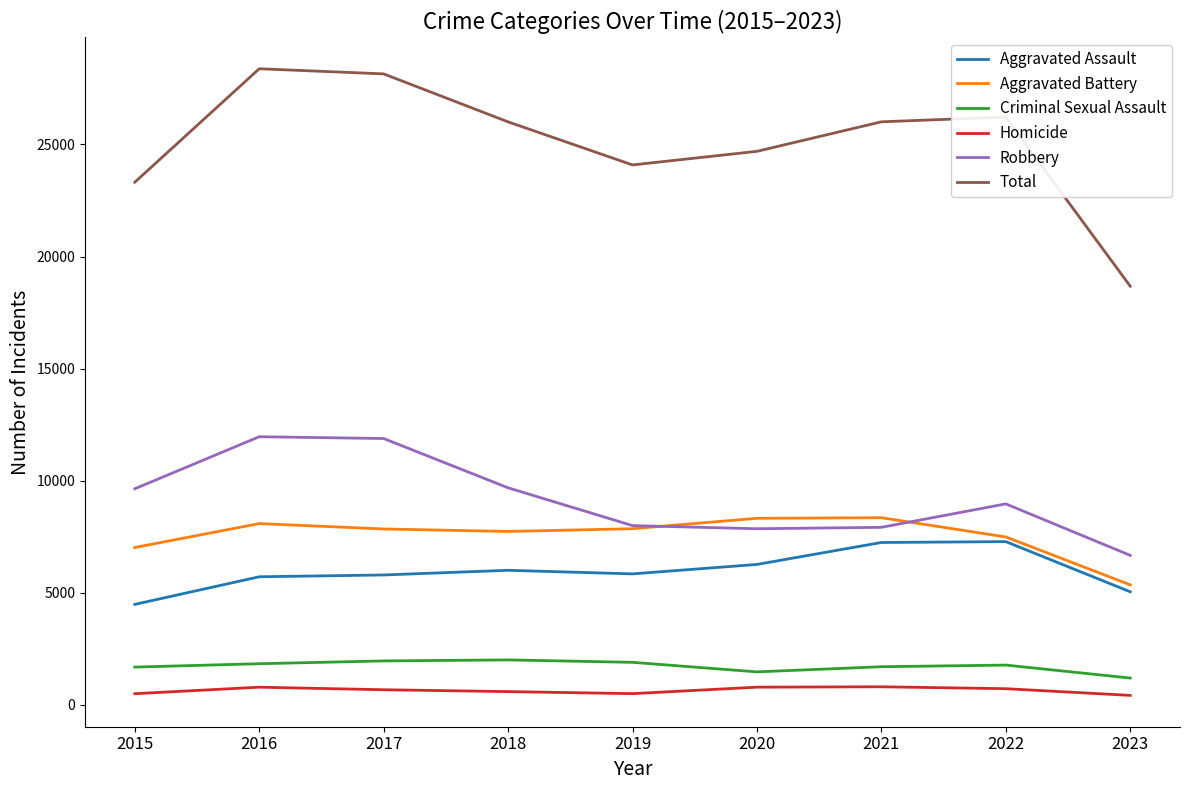

True or false: Total has more than 0 interior local peaks.

True